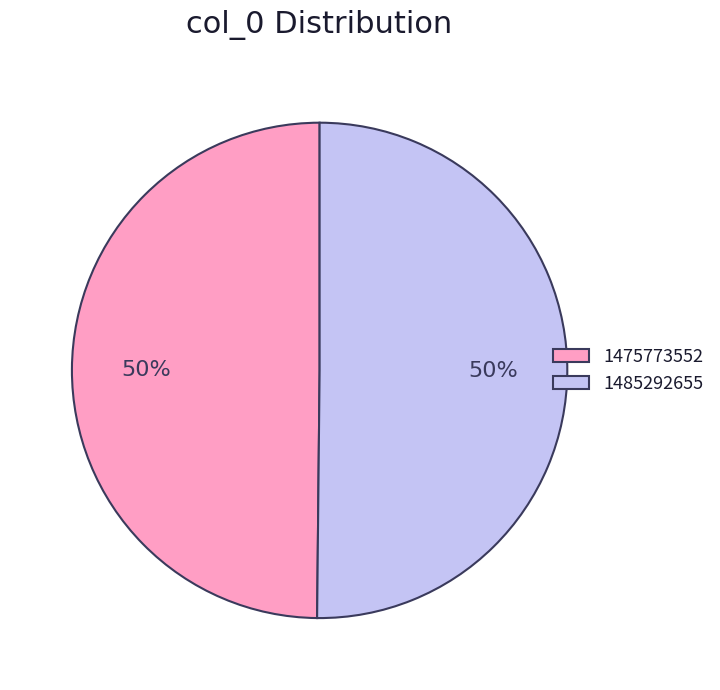

Combined, do 1475773552 and 1485292655 account for over 50%?

Yes